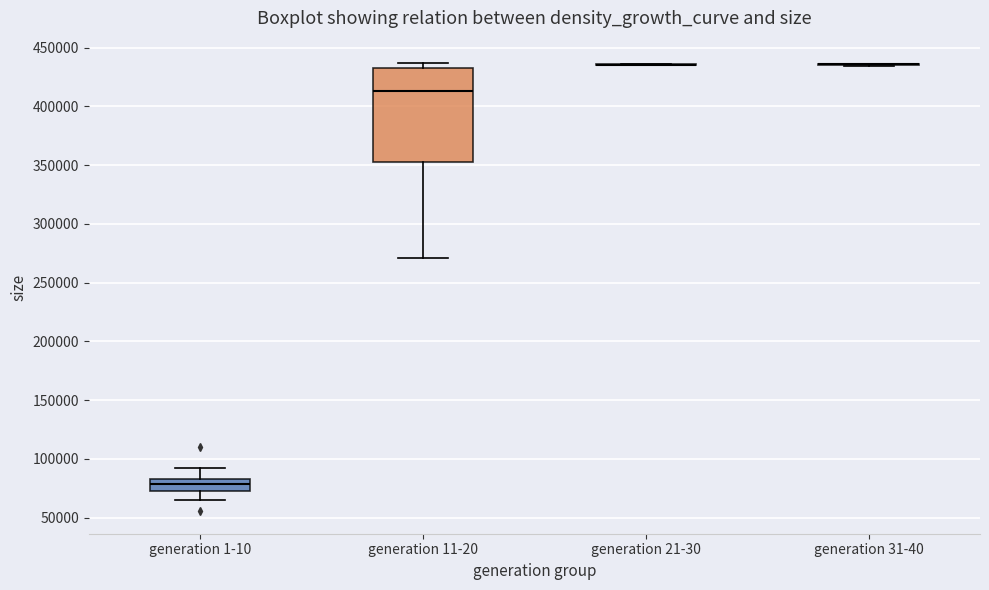

Comparing the boxes themselves (not the whiskers), which one is the tallest?

generation 11-20